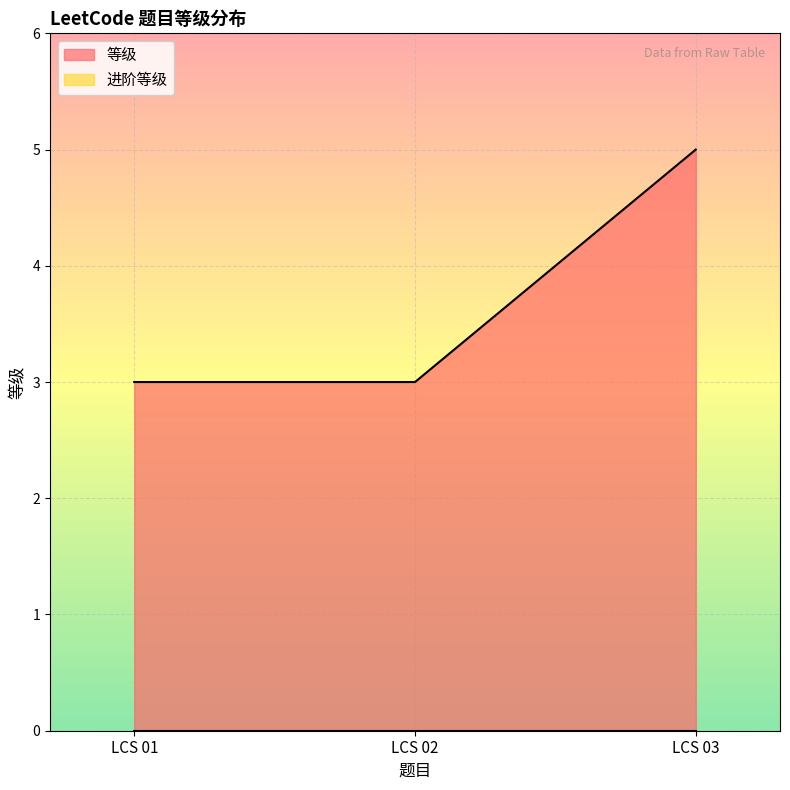

What is the ratio of the value at LCS 01 to the value at LCS 03?

0.6